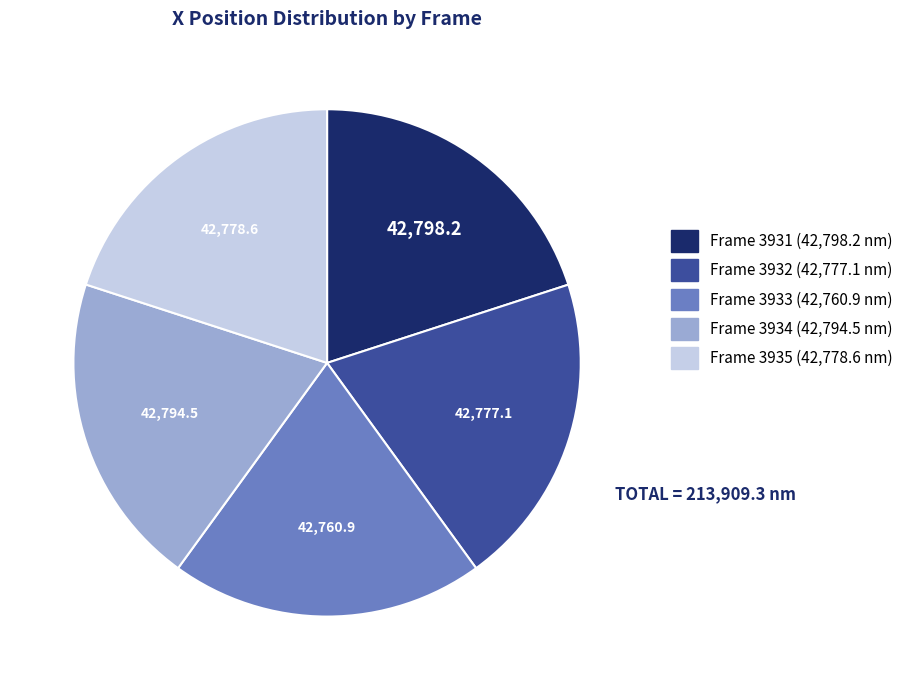

True or false: Frame 3932 accounts for 20% of the total.

True